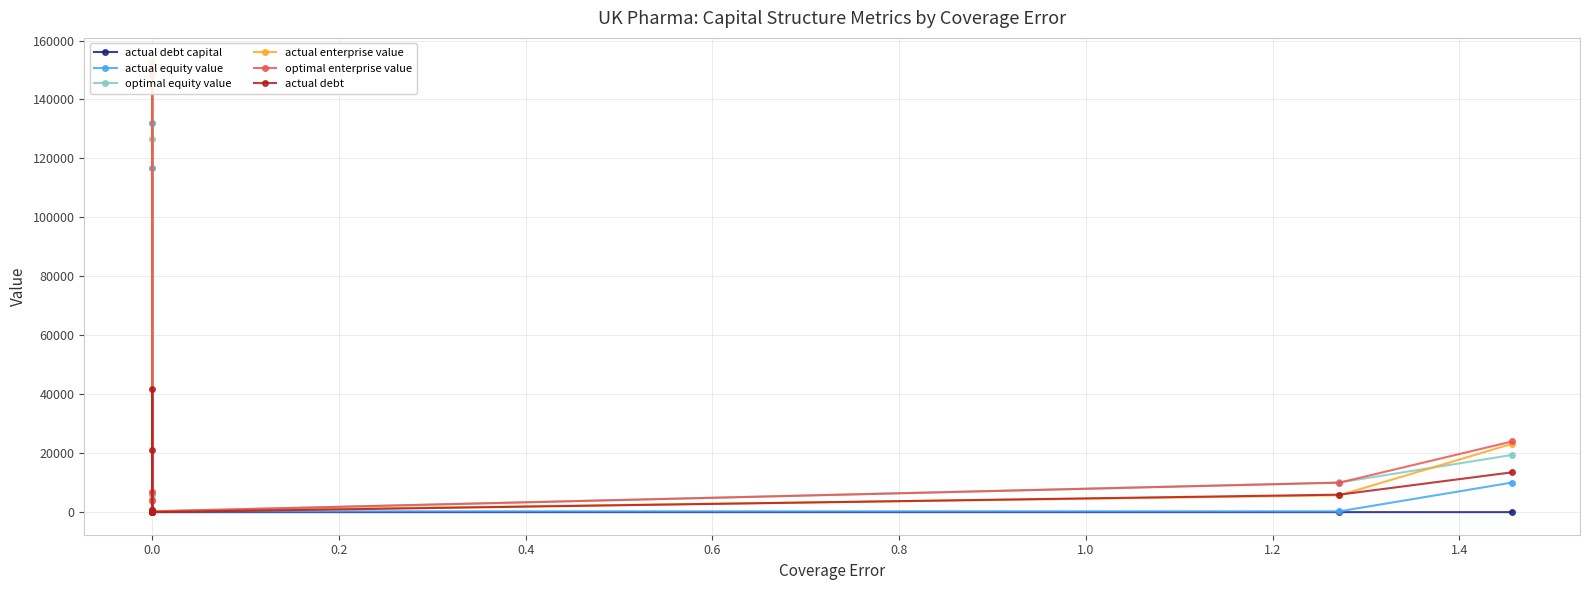

What are all the series names shown in the legend?

actual debt capital, actual equity value, optimal equity value, actual enterprise value, optimal enterprise value, actual debt